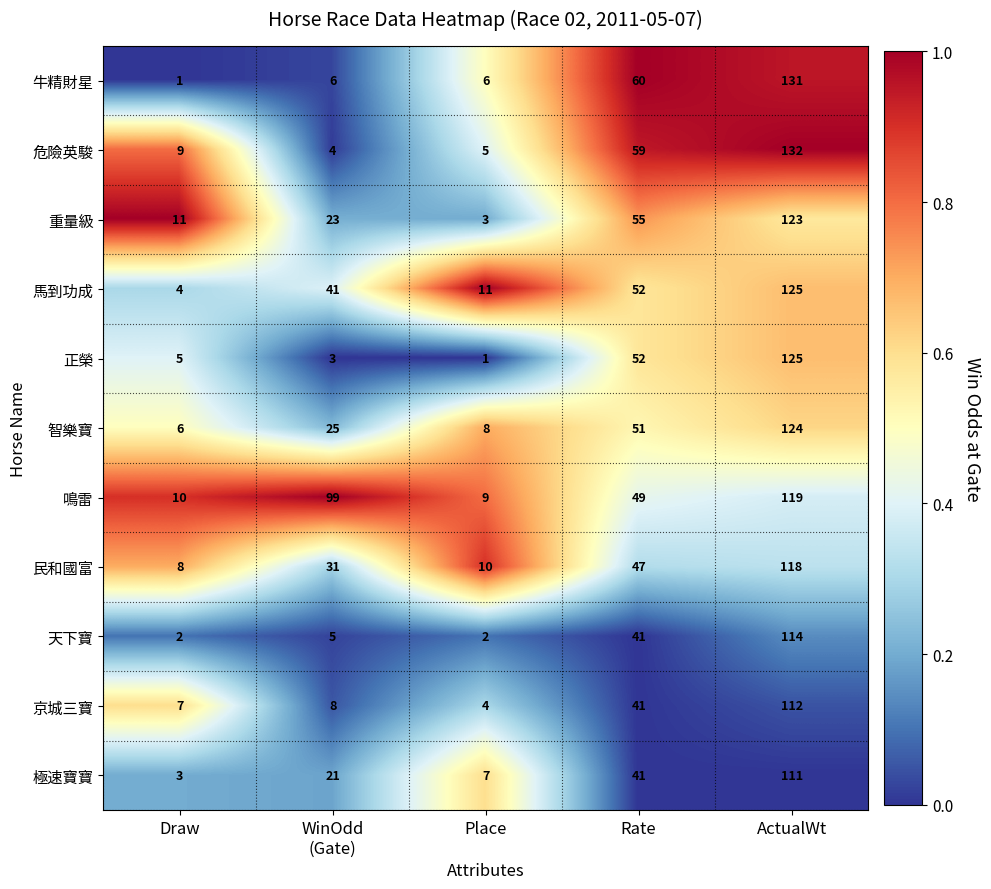

How many series are shown in this chart?

11